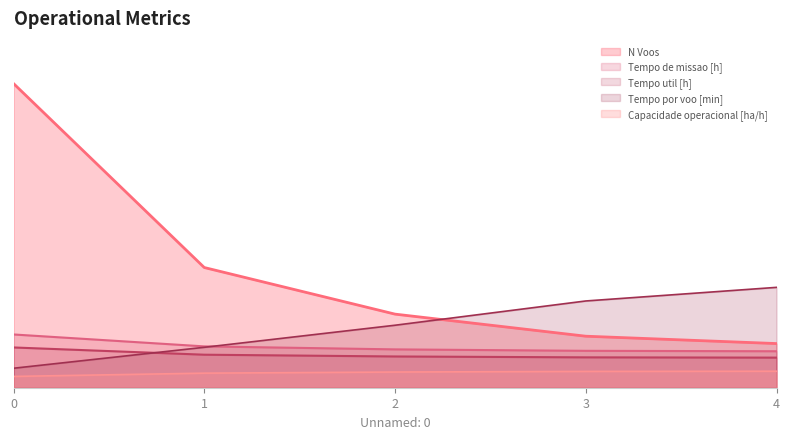

Reading right to left, extract all data points from this chart.

Capacidade operacional [ha/h]: 4=6.7	3=6.6	2=6.4	1=5.9	0=4.6
Tempo de missao [h]: 4=14.9	3=15.0	2=15.6	1=16.9	0=21.7
Tempo util [h]: 4=12.3	3=12.4	2=12.7	1=13.5	0=16.4
Tempo por voo [min]: 4=40.9	3=35.4	2=25.5	1=16.5	0=7.9
N Voos: 4=18.0	3=21.0	2=30.0	1=49.0	0=124.0